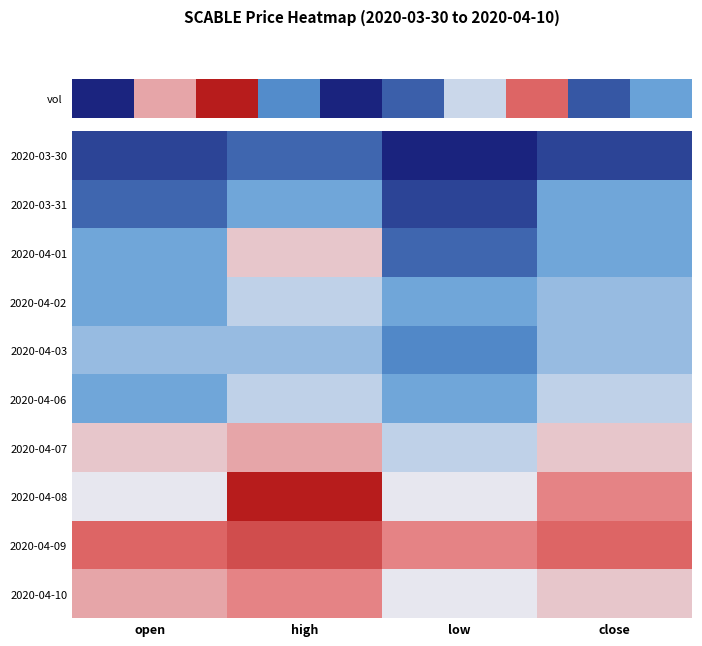

At high, list the series in order from largest to smallest.

2020-04-08, 2020-04-09, 2020-04-10, 2020-04-07, 2020-04-01, 2020-04-02, 2020-04-06, 2020-04-03, 2020-03-31, 2020-03-30